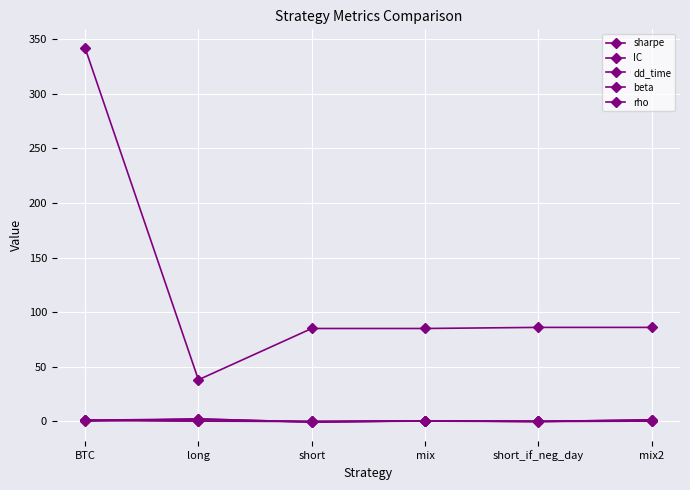

At how many categories does at least one series exceed 147?

1